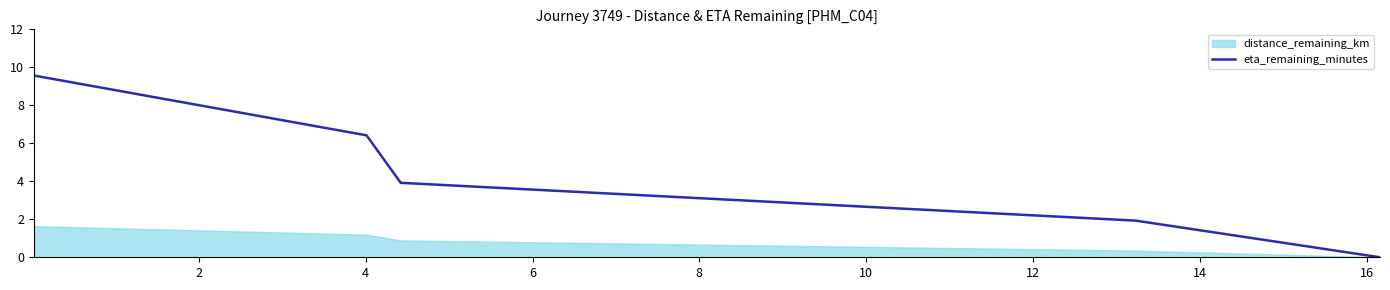

What is the maximum value shown in the chart?

9.6